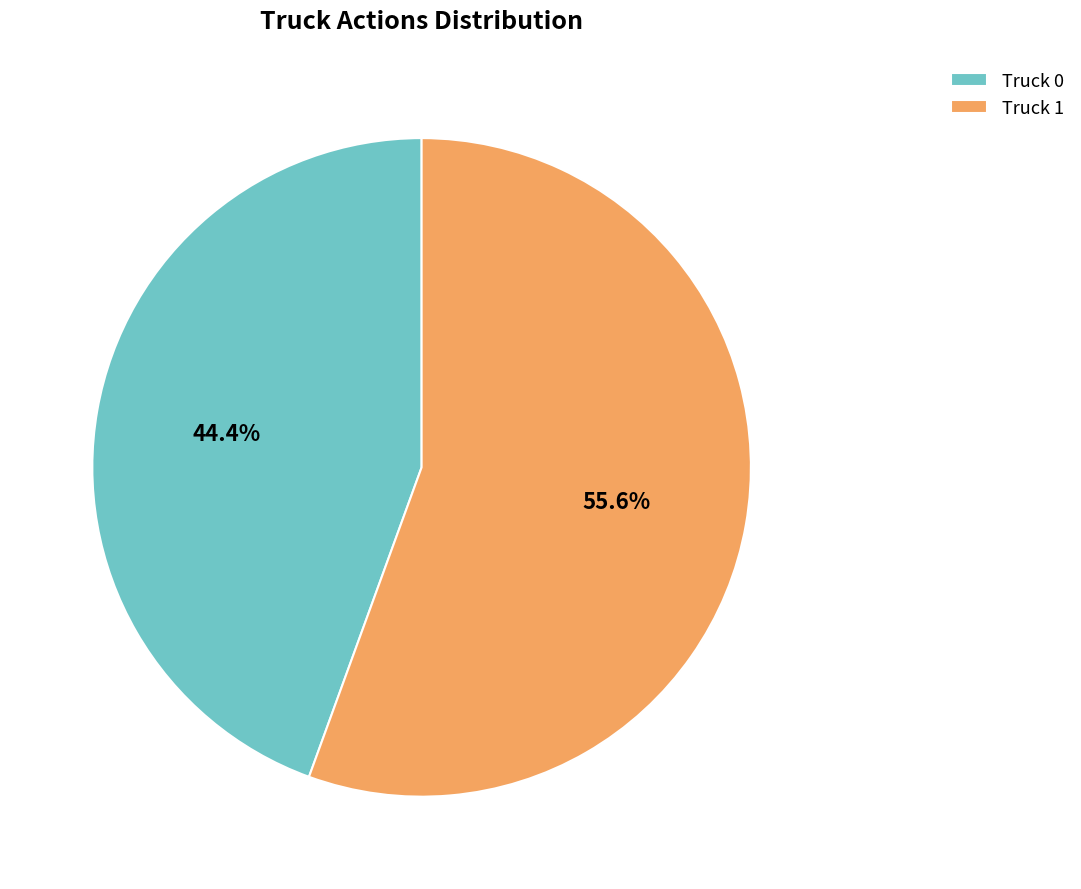

Between Truck 0 and Truck 1, which is larger?

Truck 1